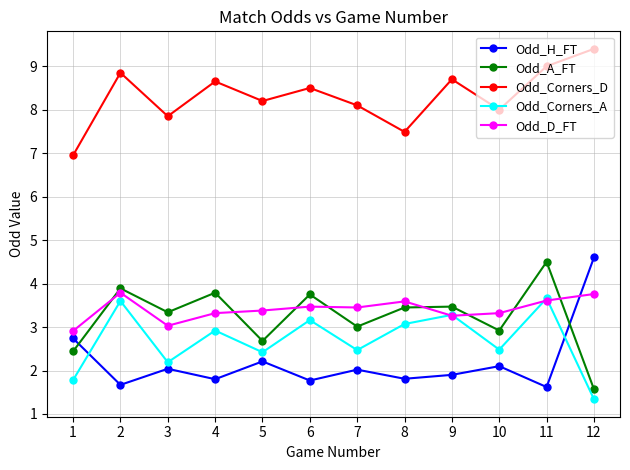

Which series has the largest total across all categories?

Odd_Corners_D